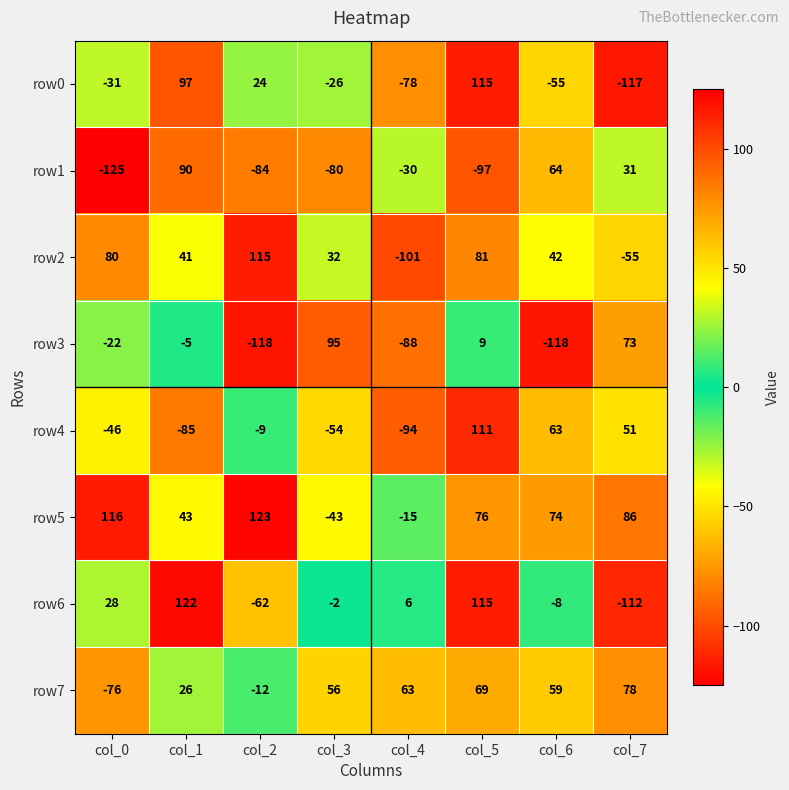

List the labels in order of row4 value, smallest first.

col_4, col_1, col_3, col_0, col_2, col_7, col_6, col_5